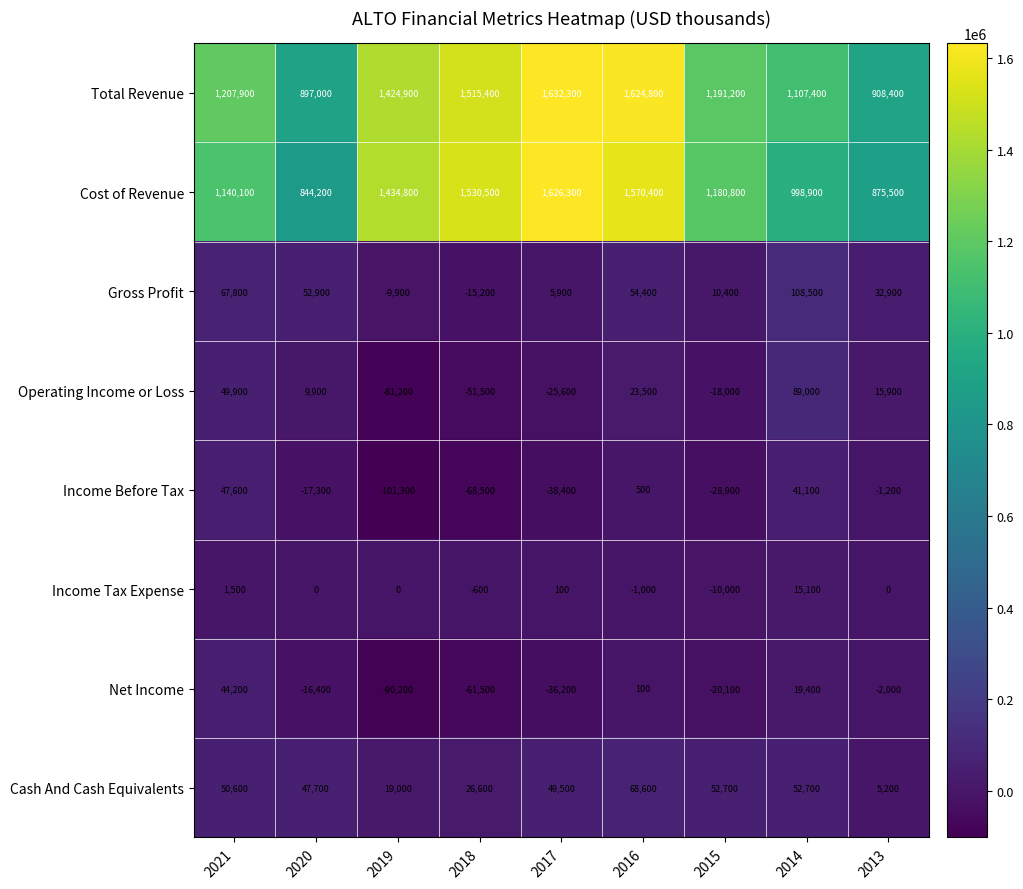

What is the sum of all Gross Profit values?

307700